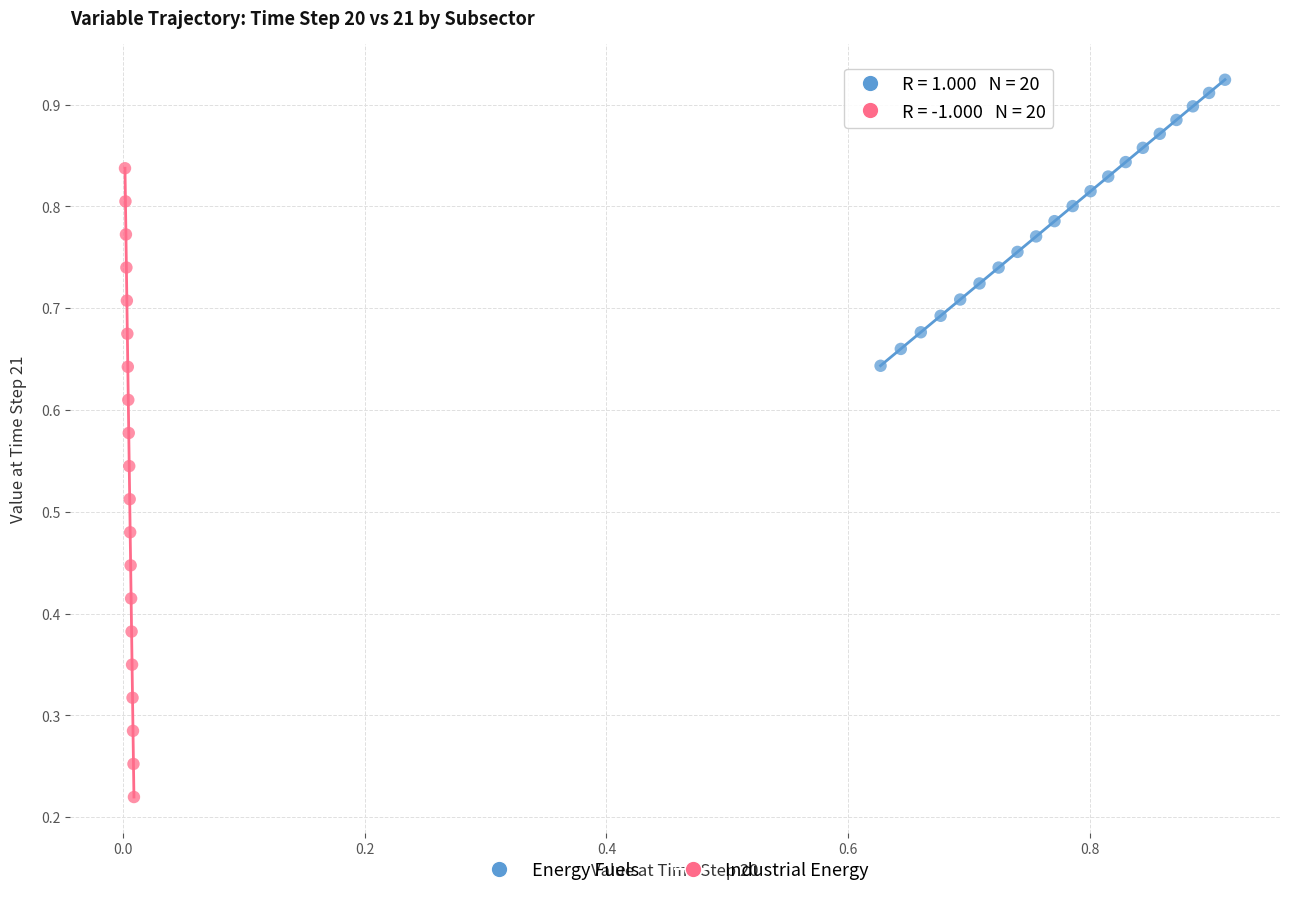

What are all the series names shown in the legend?

Energy Fuels, Industrial Energy